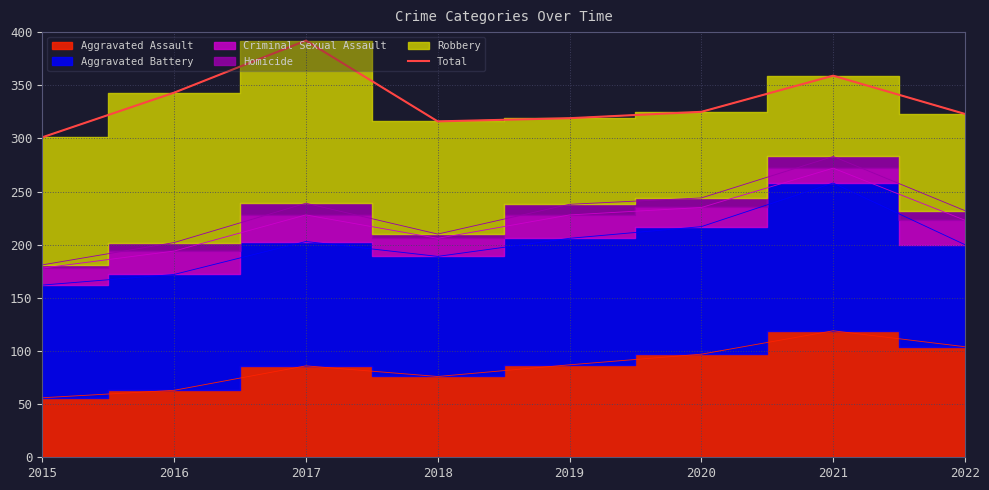

What is the maximum value shown in the chart?

392